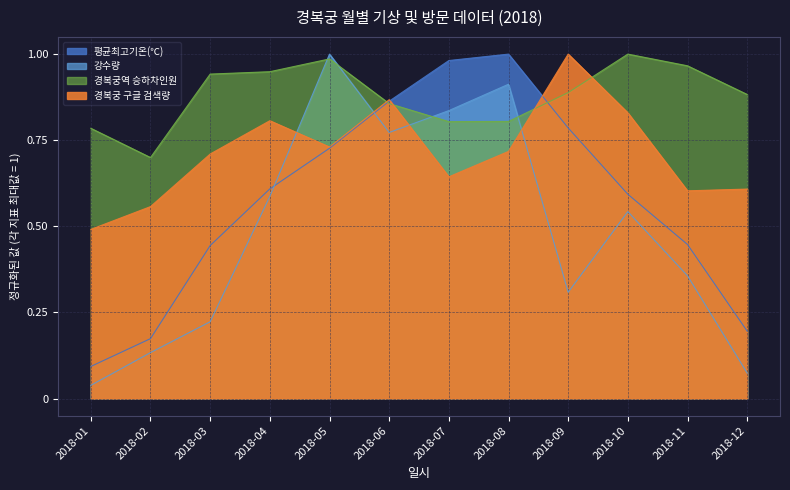

Rank the categories by 평균최고기온(℃) value from highest to lowest.

2018-08, 2018-07, 2018-06, 2018-09, 2018-05, 2018-04, 2018-10, 2018-11, 2018-03, 2018-12, 2018-02, 2018-01